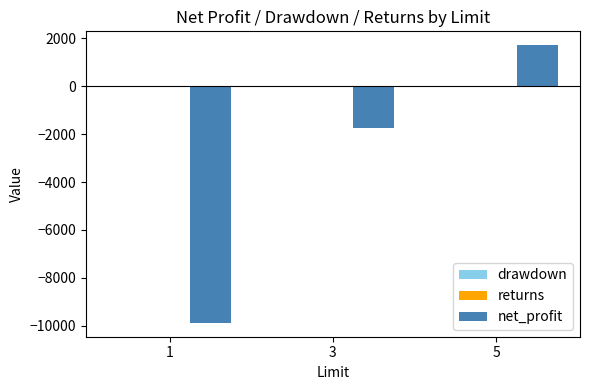

Which series changed the most between 1 and 3?

net_profit